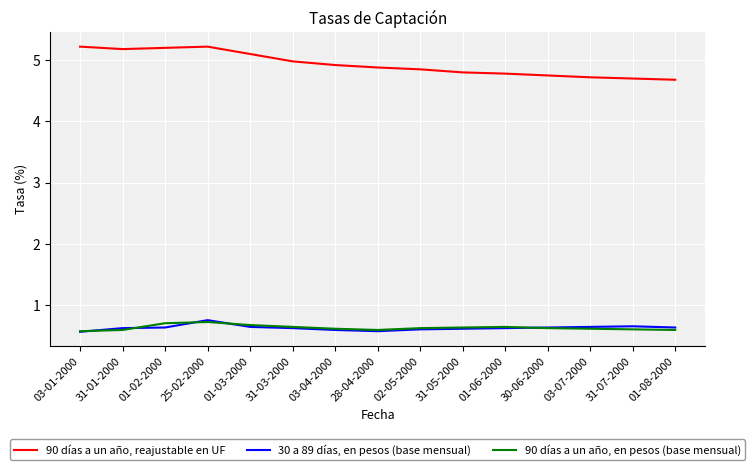

What position from the left is 03-04-2000?

7